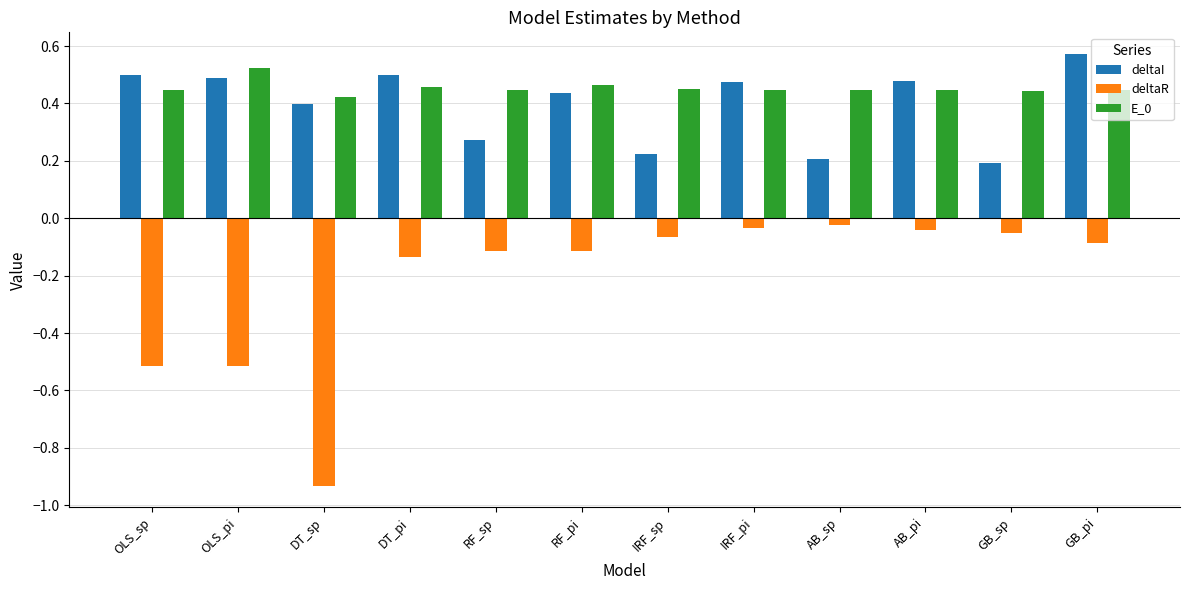

The deltaI series shows 0.9 at GB_pi. True or false?

False